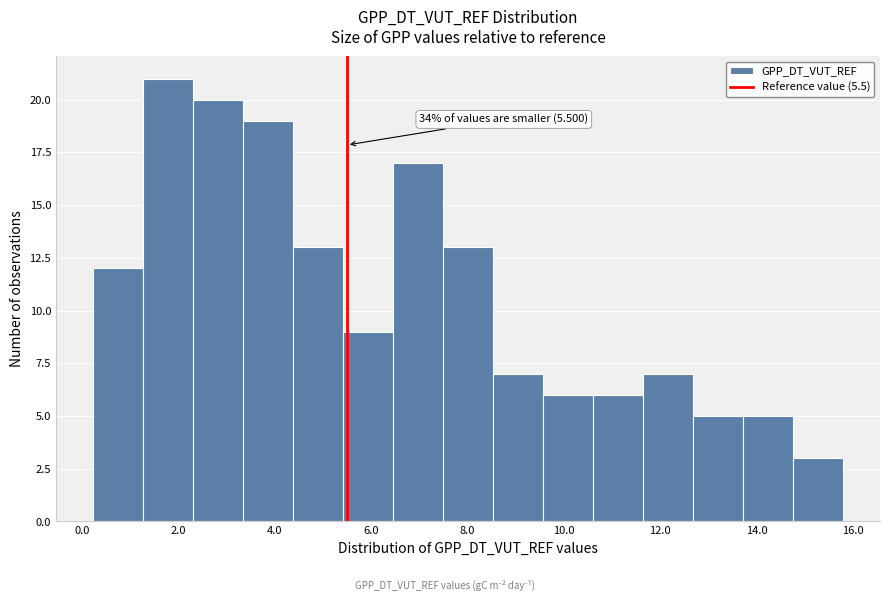

Which range on the x-axis has the tallest bar?

1.2 to 2.4